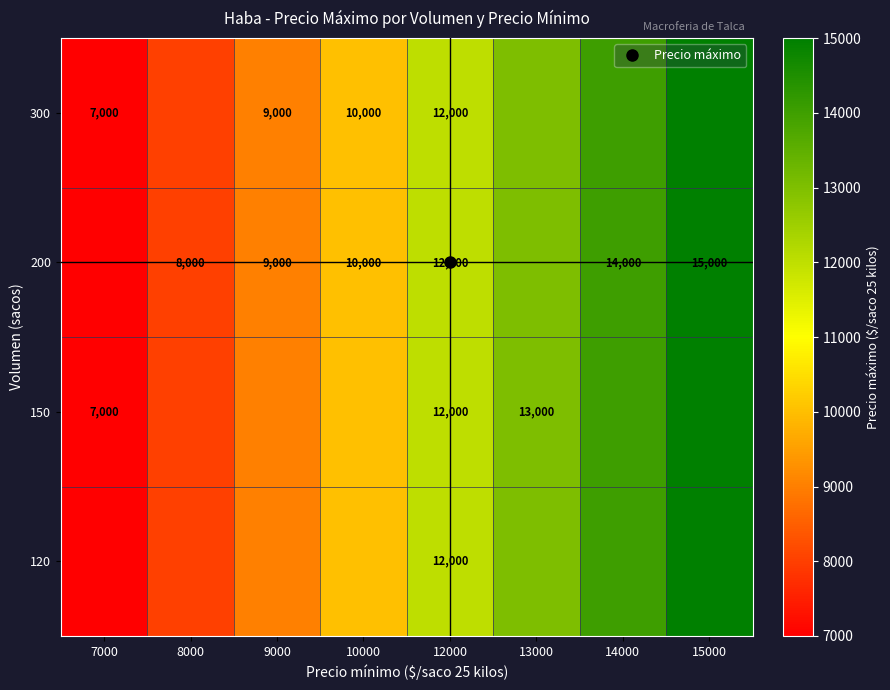

The 200 series shows 2776 at 9000. True or false?

False